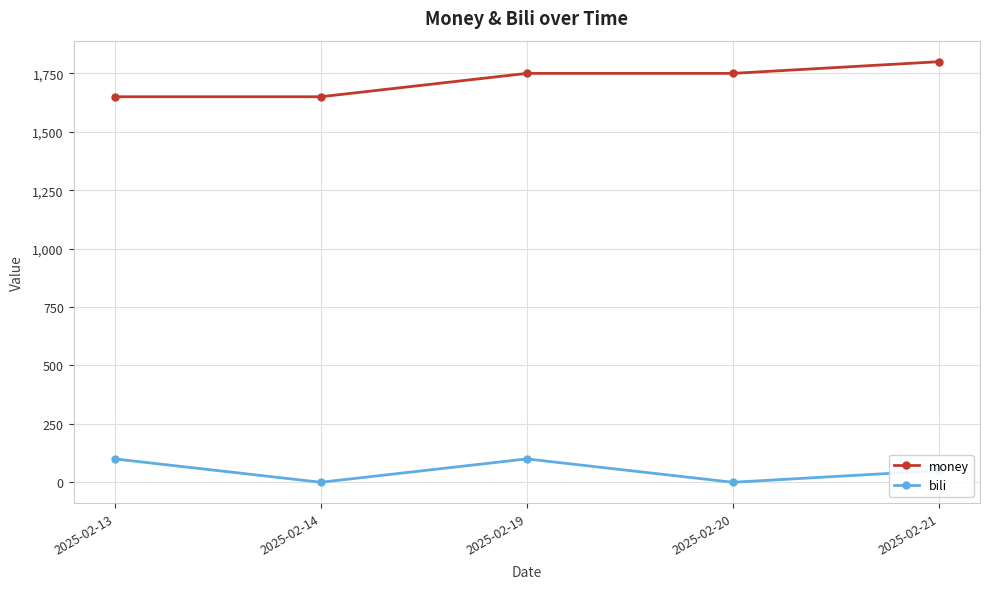

Reading right to left, transcribe all the data shown in this chart.

money: 2025-02-21=1800	2025-02-20=1750	2025-02-19=1750	2025-02-14=1650	2025-02-13=1650
bili: 2025-02-21=50	2025-02-20=0	2025-02-19=100	2025-02-14=0	2025-02-13=100